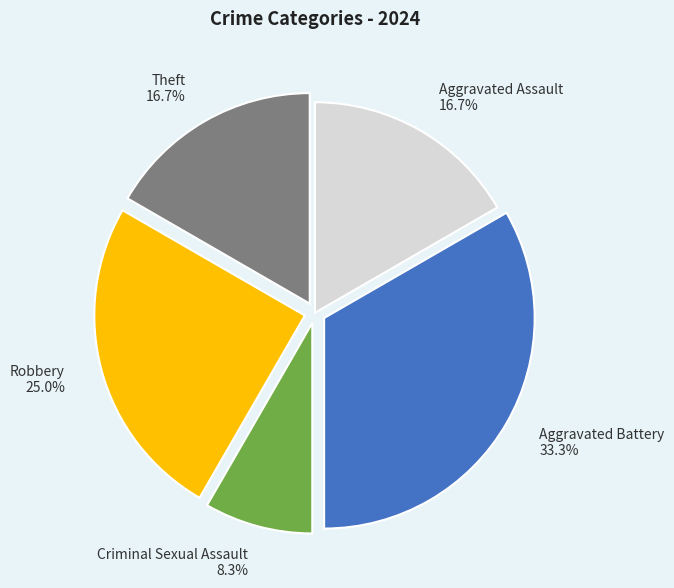

How many slices are in this pie chart?

5